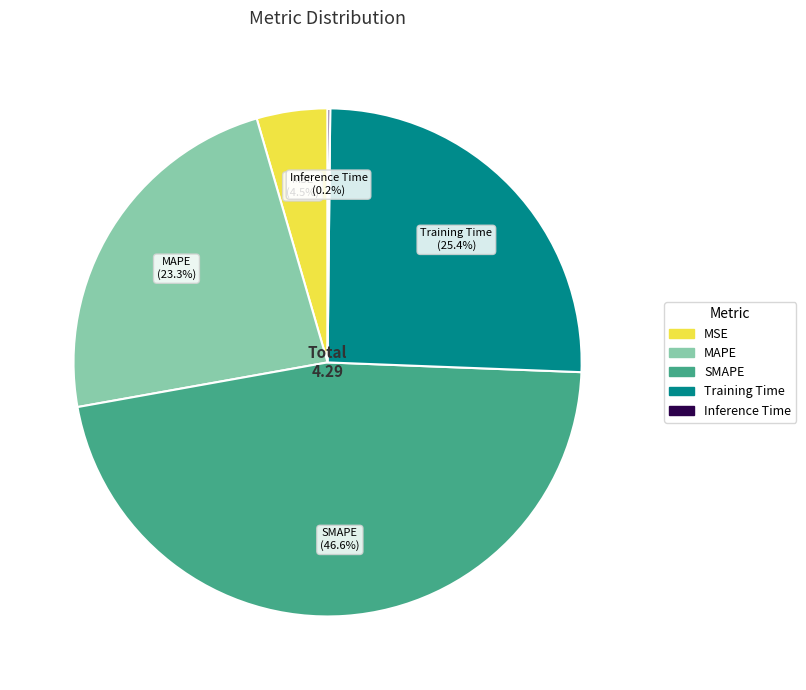

Combined, do SMAPE and Training Time account for over 50%?

Yes